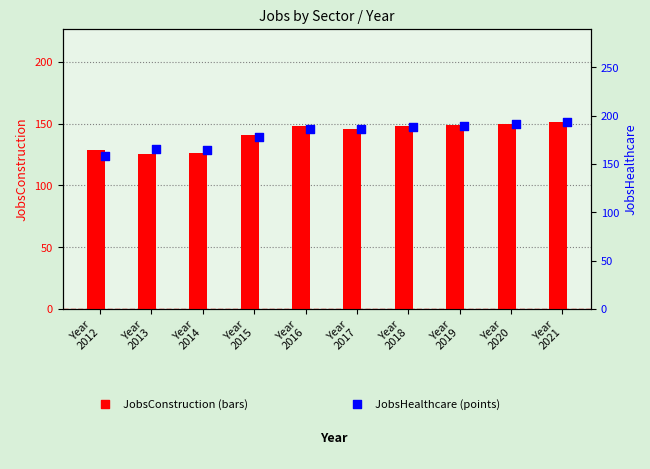

Which series reaches the minimum Y coordinate?

JobsConstruction